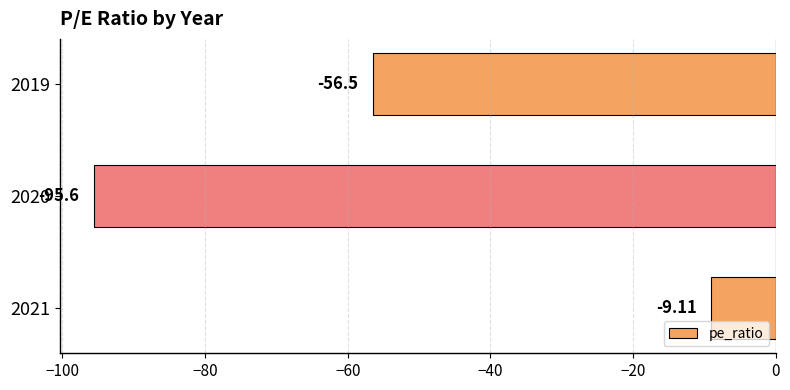

List the labels in order of value, smallest first.

2020, 2019, 2021